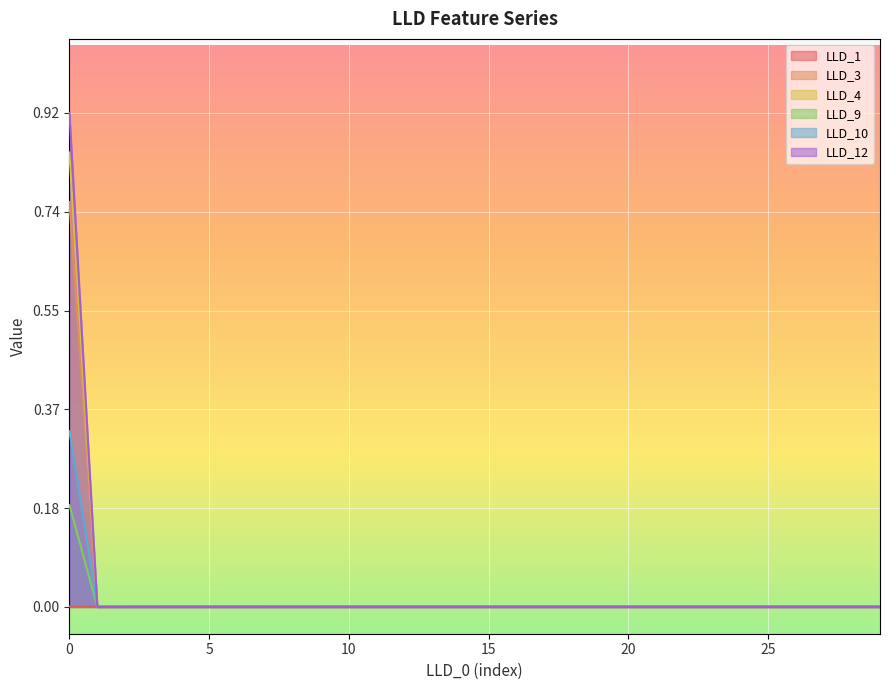

How many values in the LLD_10 series exceed 0?

1